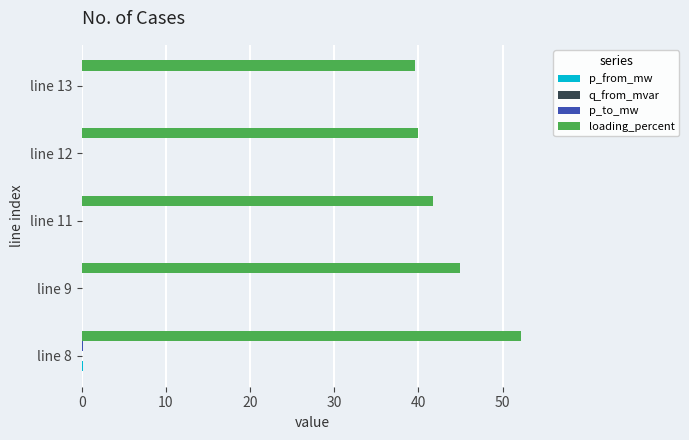

What is the greatest value displayed?

52.2